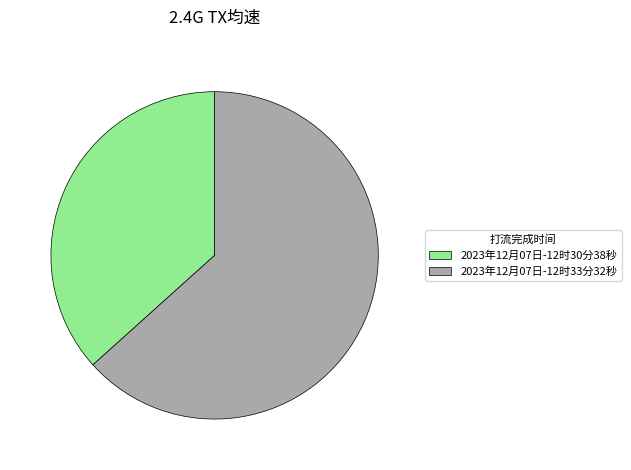

Is it true that 2023年12月07日-12时33分32秒 is 63% of the pie?

True